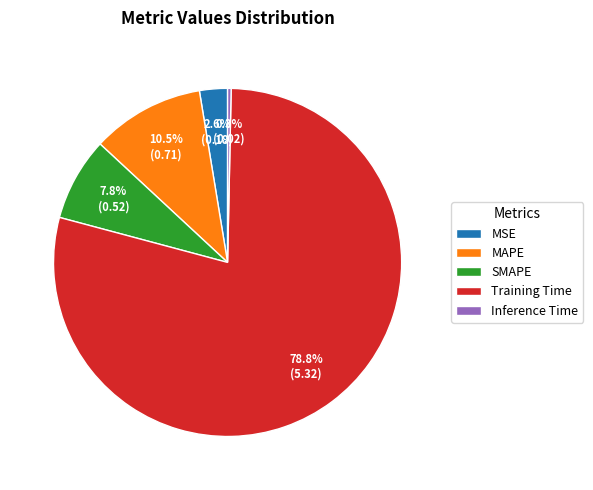

Which has a higher value, SMAPE or MSE?

SMAPE